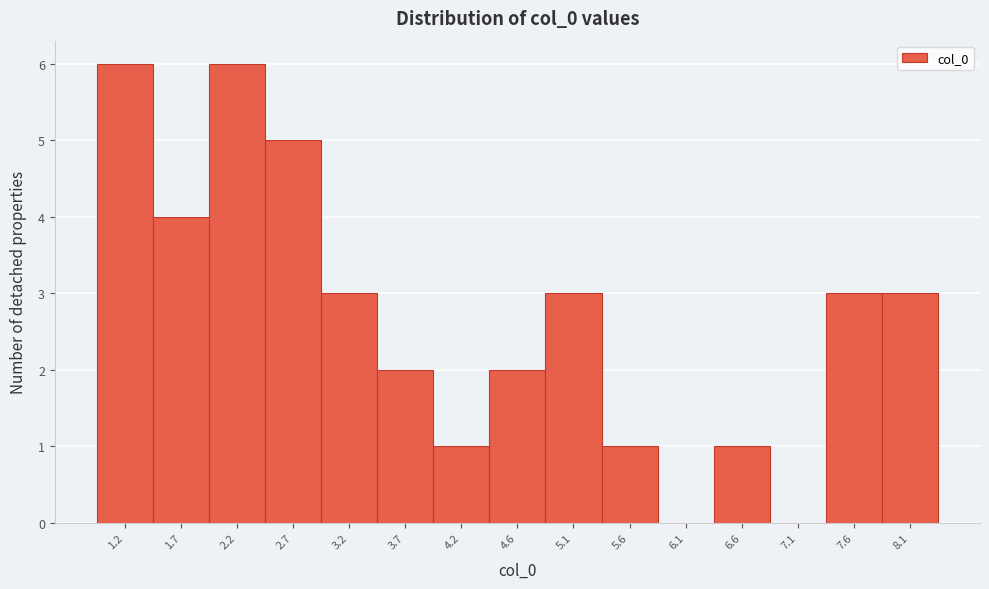

Reading left to right, extract all data points from this chart.

1.2=6	1.7=4	2.2=6	2.7=5	3.2=3	3.7=2	4.2=1	4.6=2	5.1=3	5.6=1	6.1=0	6.6=1	7.1=0	7.6=3	8.1=3